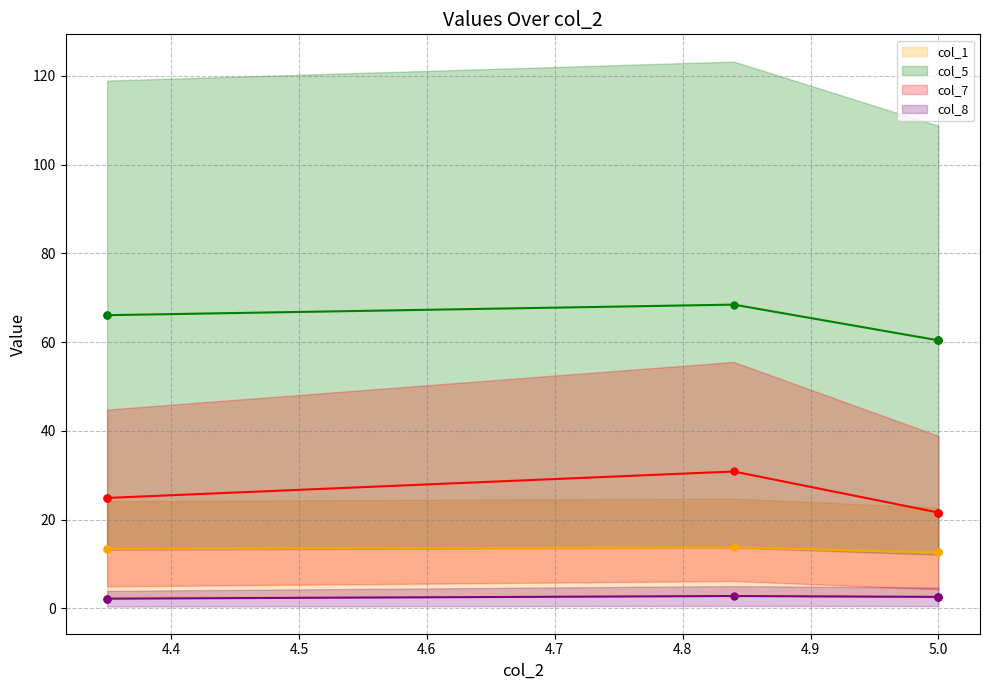

Is it true that col_1 (line) equals 6.4 at 4.3?

False